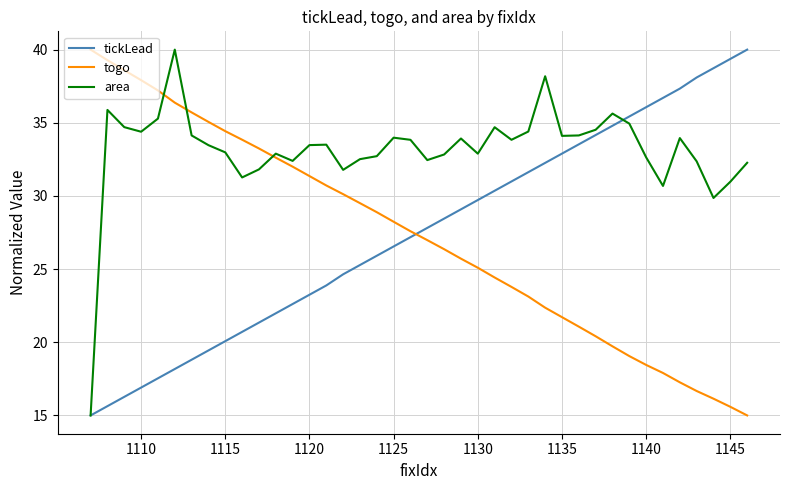

What is the lowest value of the tickLead series?

15.0